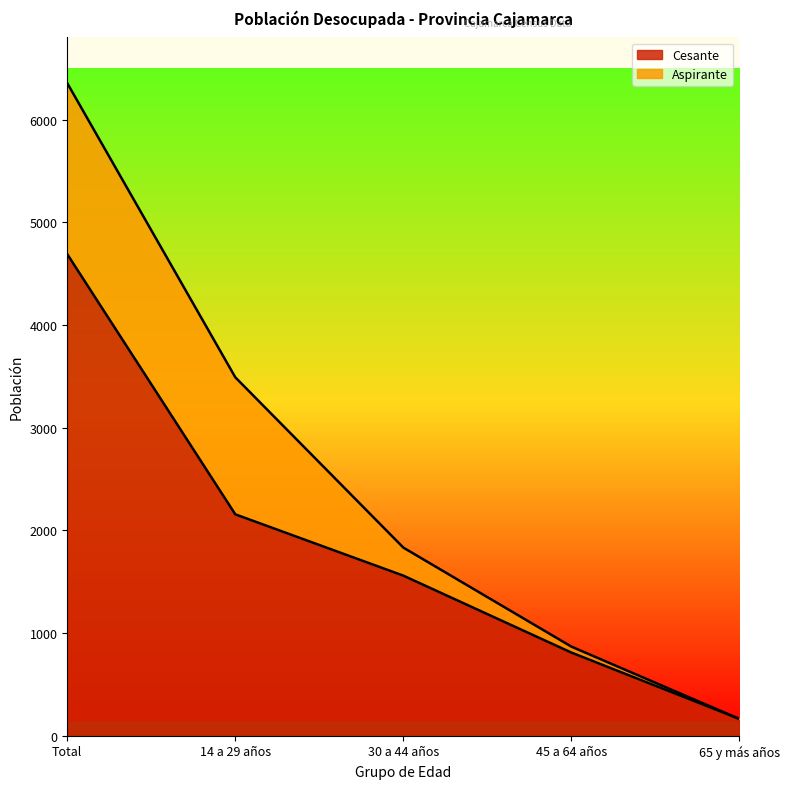

Does the chart have visible grid lines?

No